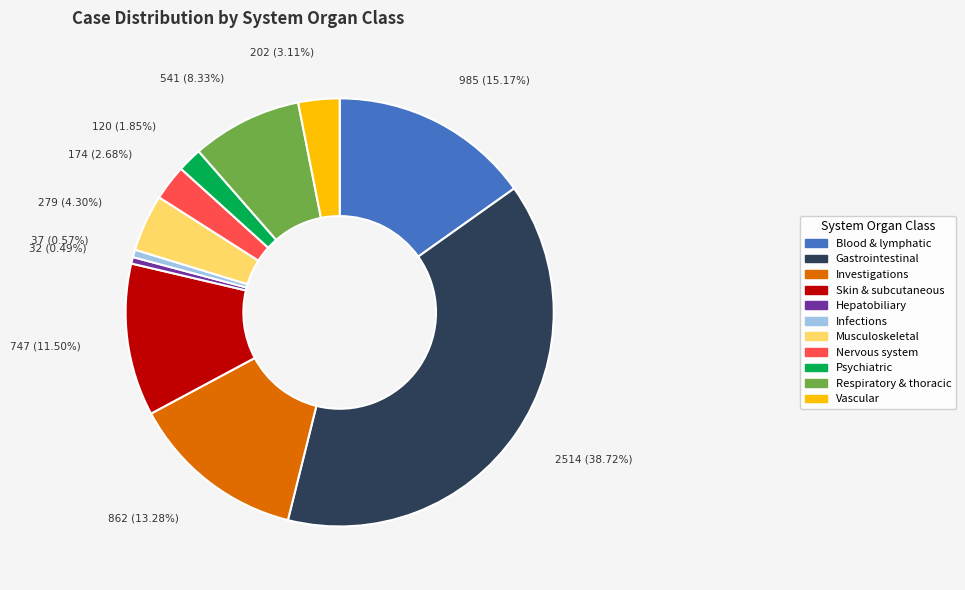

Do Vascular and Infections together represent more than half of the pie?

No